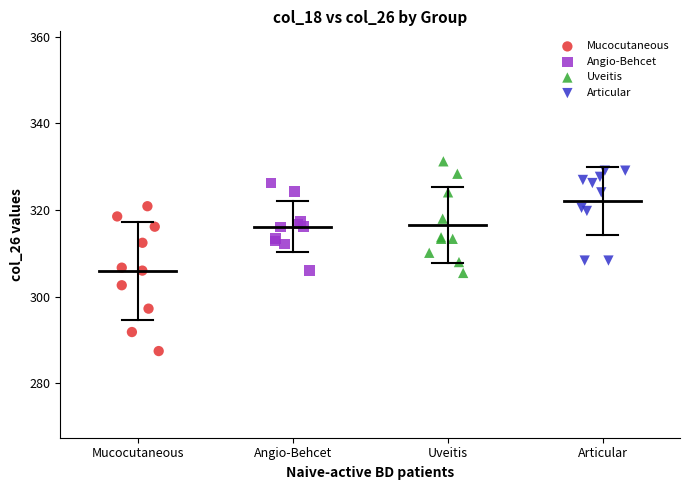

Which series reaches the minimum Y coordinate?

Mucocutaneous